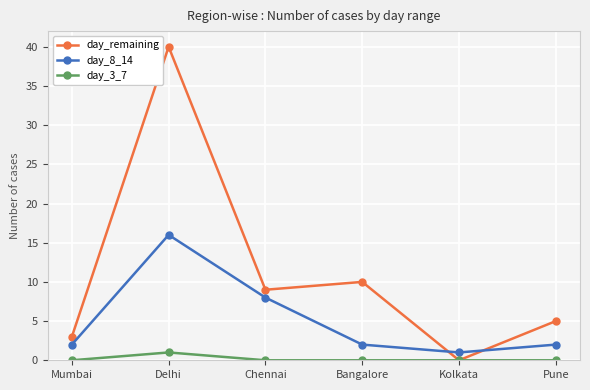

What is the greatest value displayed?

40